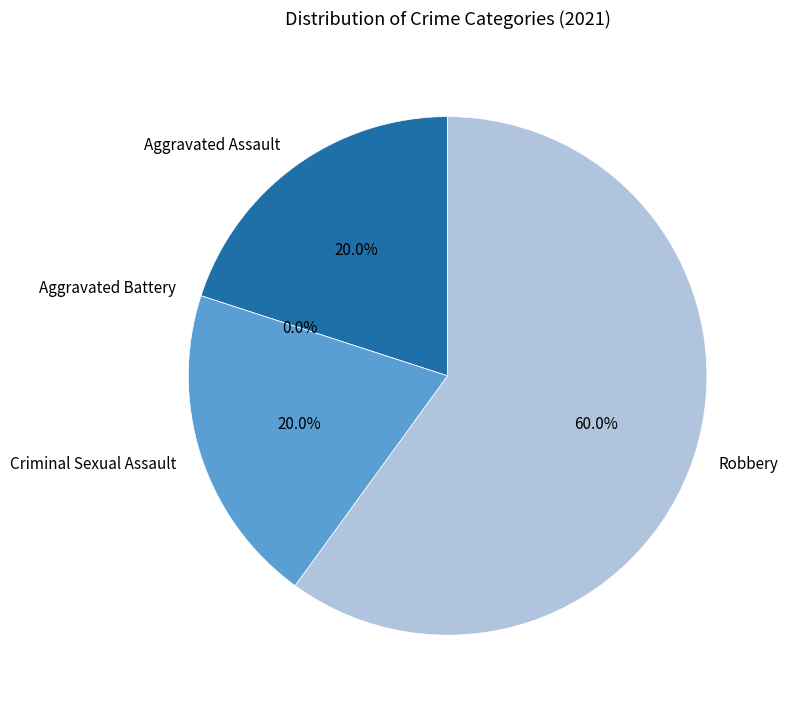

Count the number of slices in the pie.

4